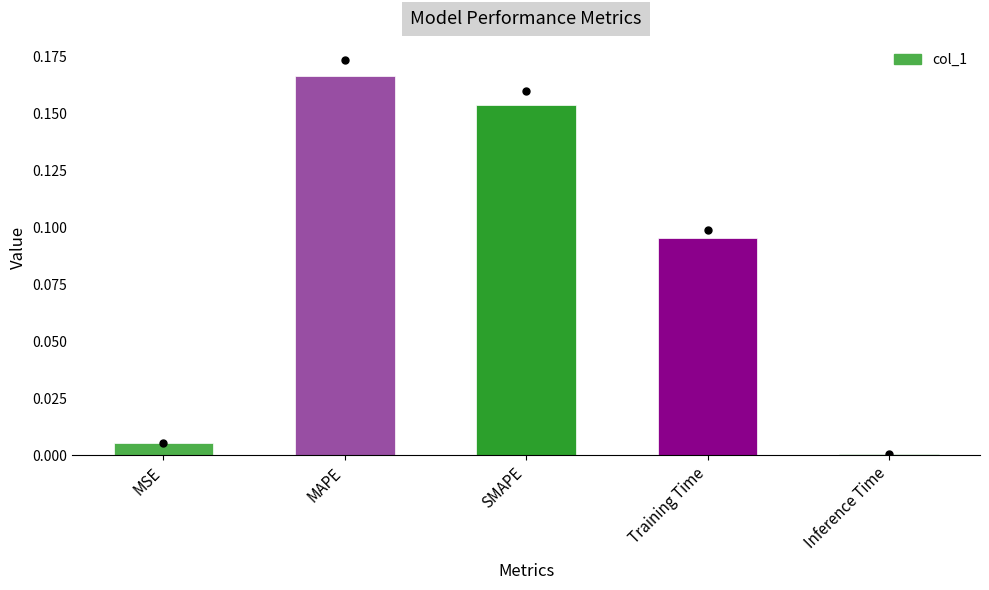

Which has a higher value, MSE or Training Time?

Training Time